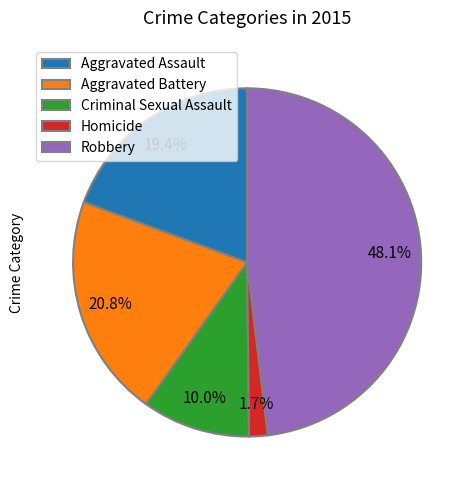

To the nearest percent, what portion does Aggravated Battery represent?

21%